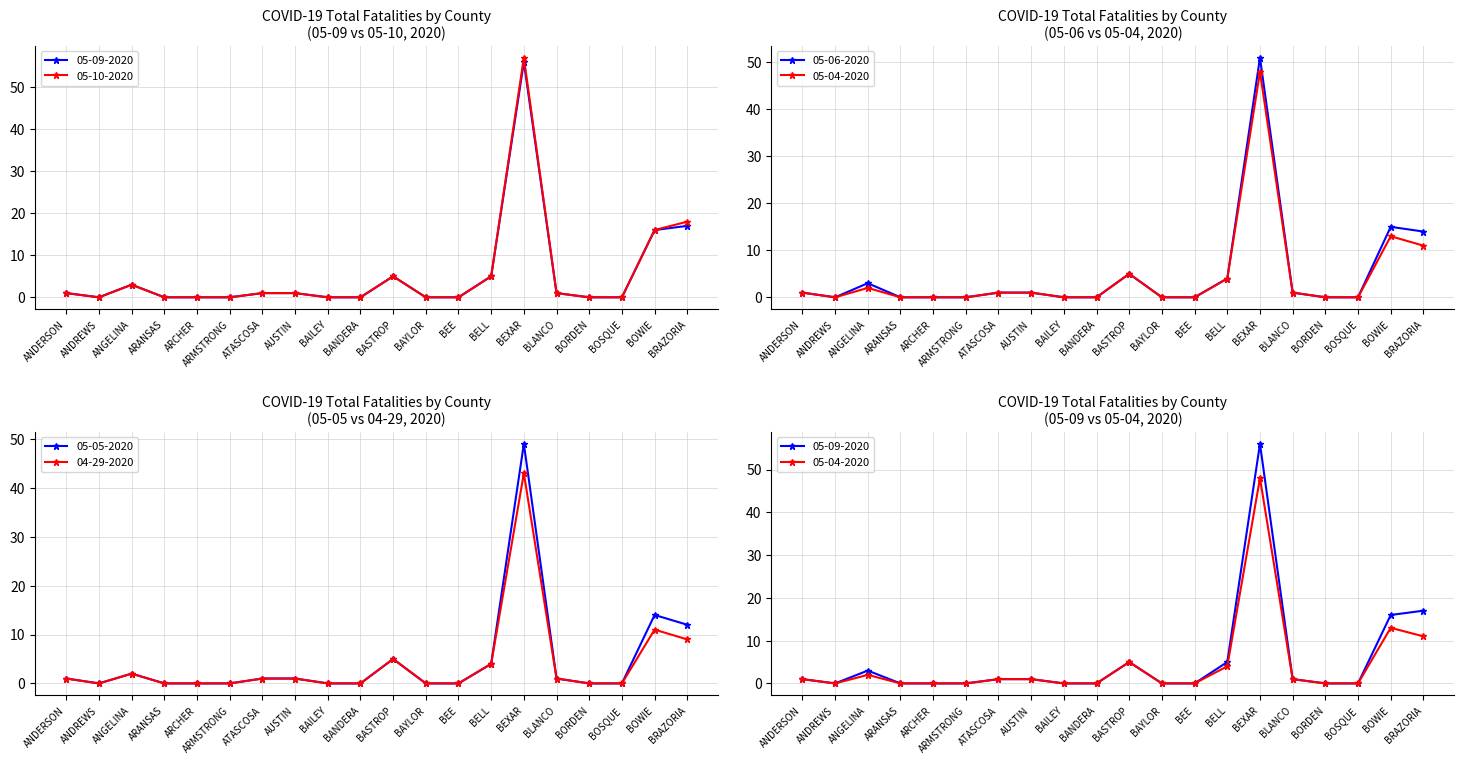

Does the chart have visible grid lines?

Yes